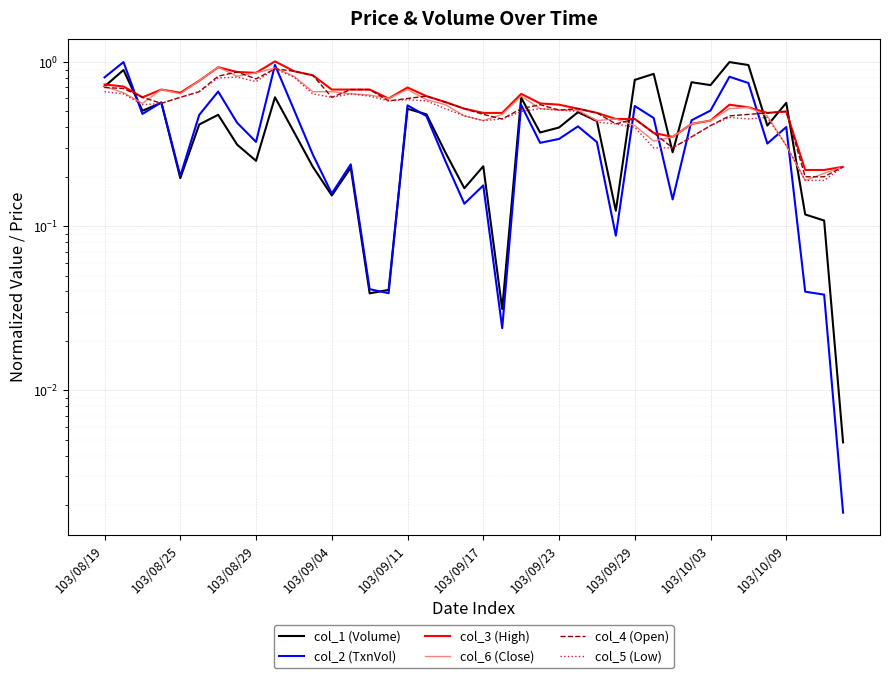

What is the difference between the second highest and second lowest values in the col_3 (High) series?

0.7